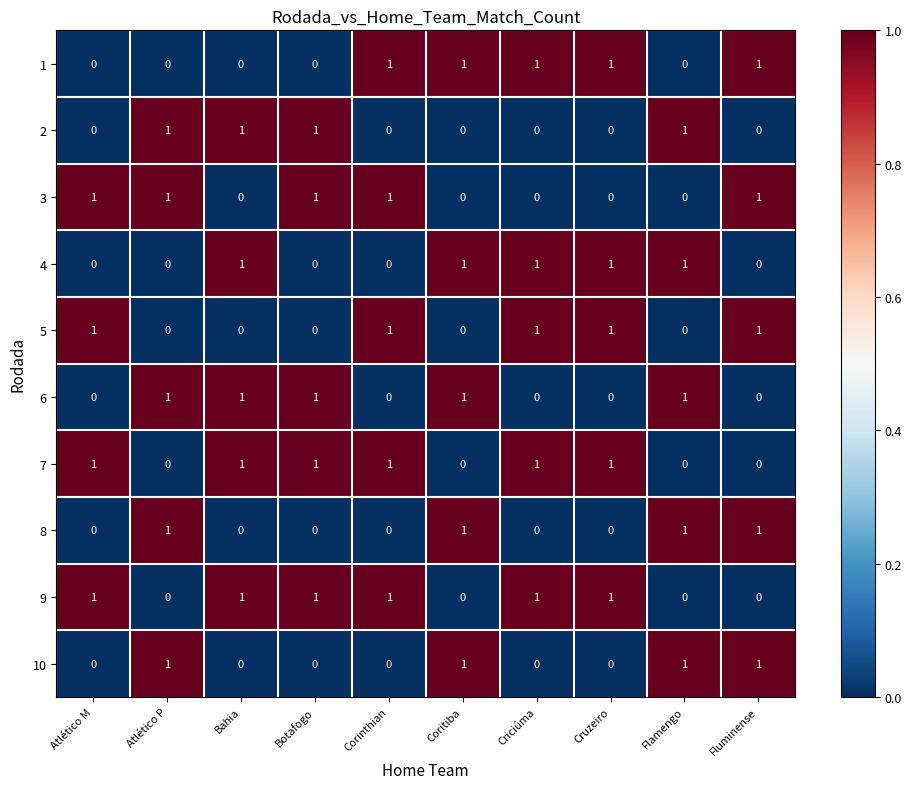

The value of 1 at Botafogo is -1. True or false?

False